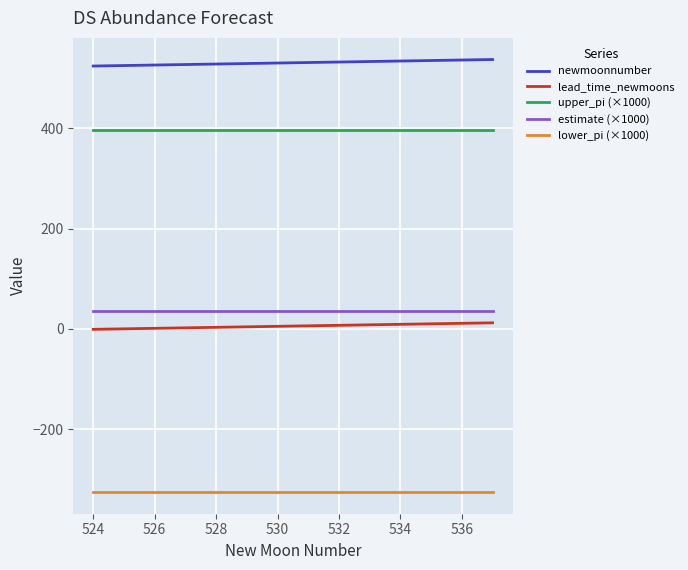

True or false: lead_time_newmoons and upper_pi (×1000) cross at least once.

False